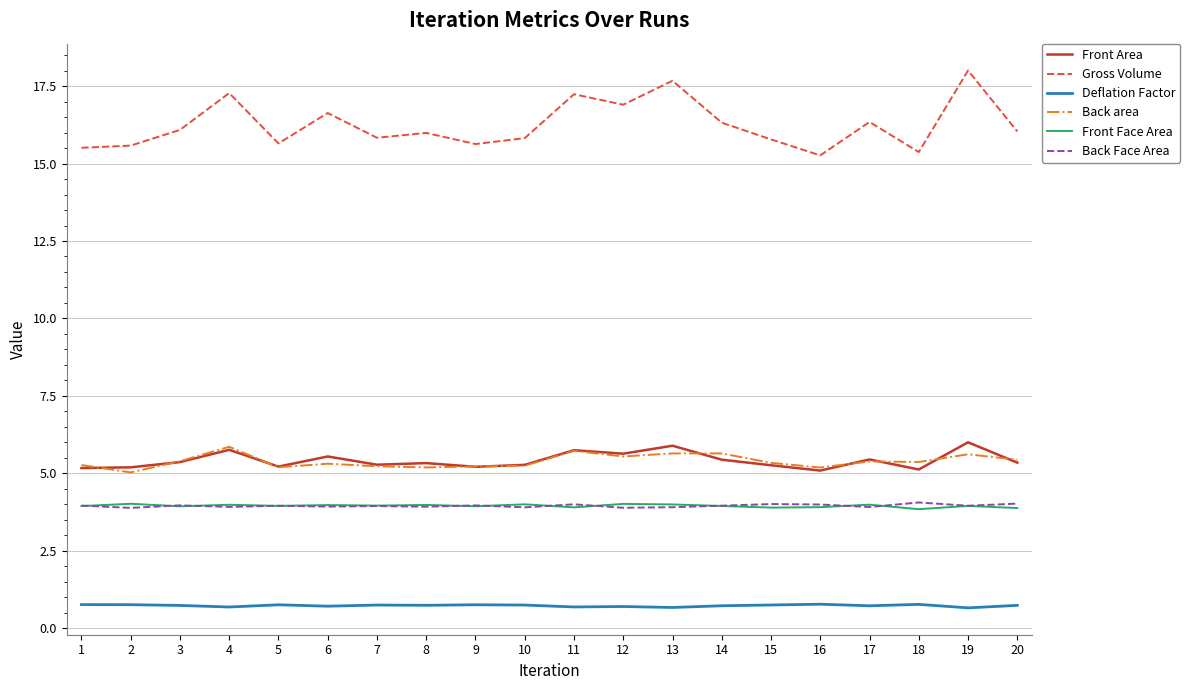

True or false: Back Face Area has a value of 3.9 at 7.

True